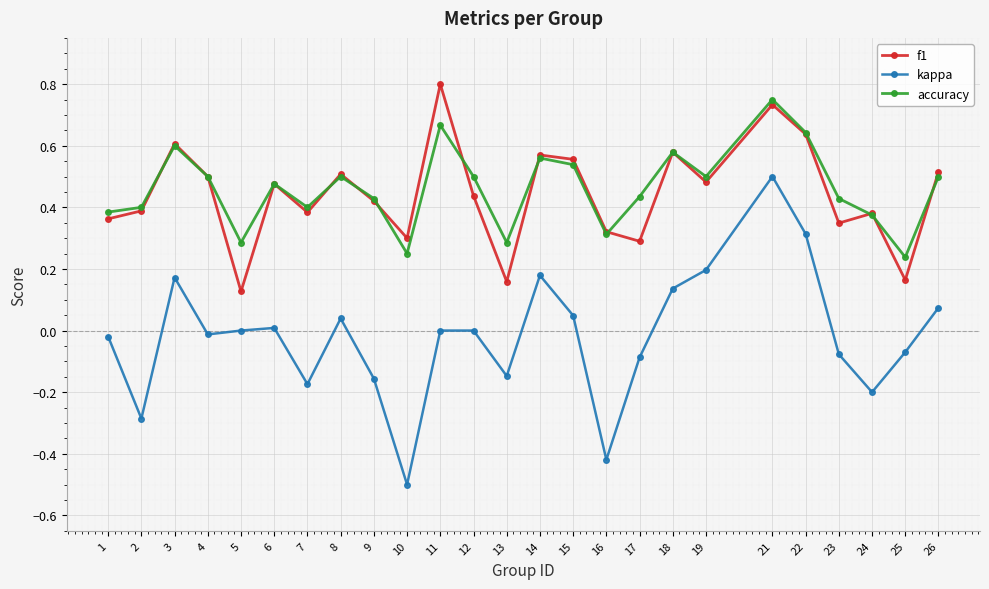

At which label is f1 closest to 0?

5